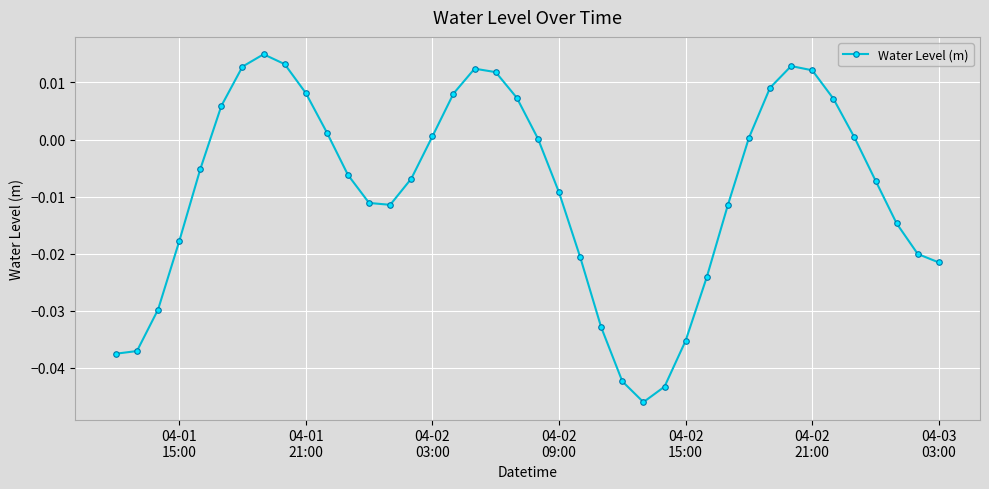

Does the chart have visible grid lines?

Yes